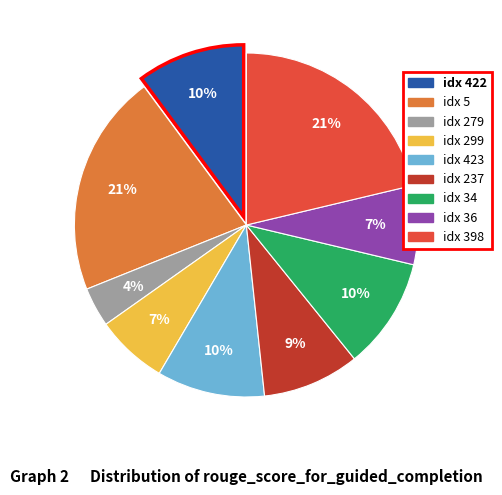

How many slices are in this pie chart?

9